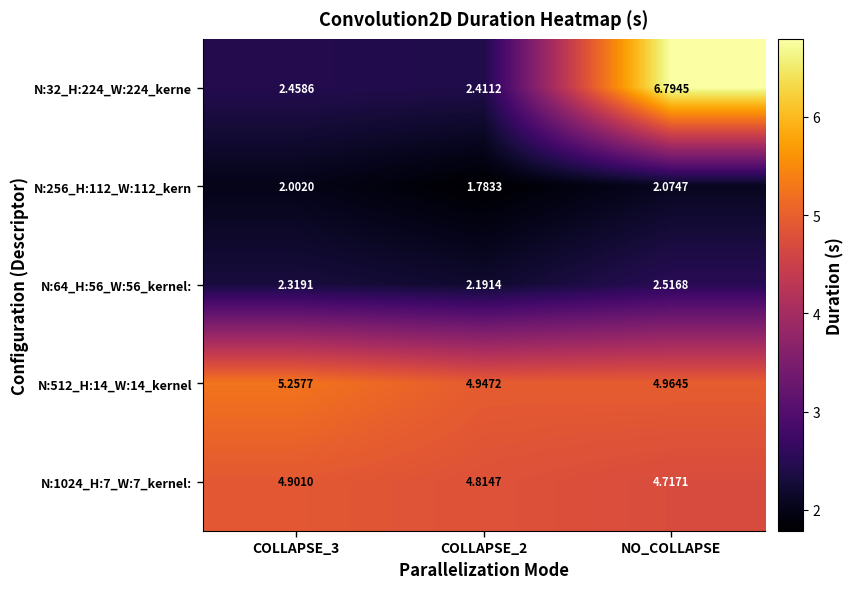

At how many categories does at least one series exceed 3?

3